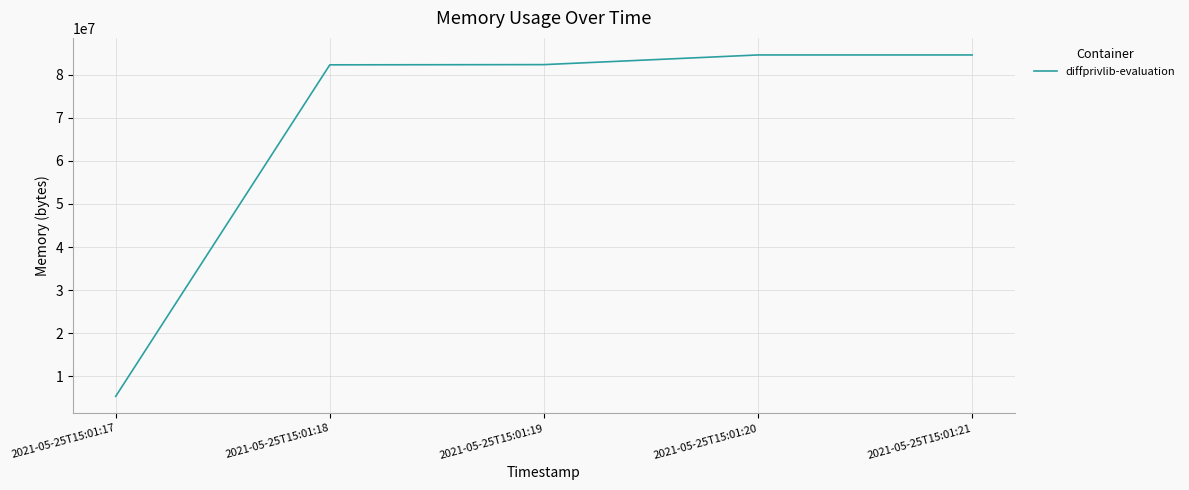

What is the average value?

67846963